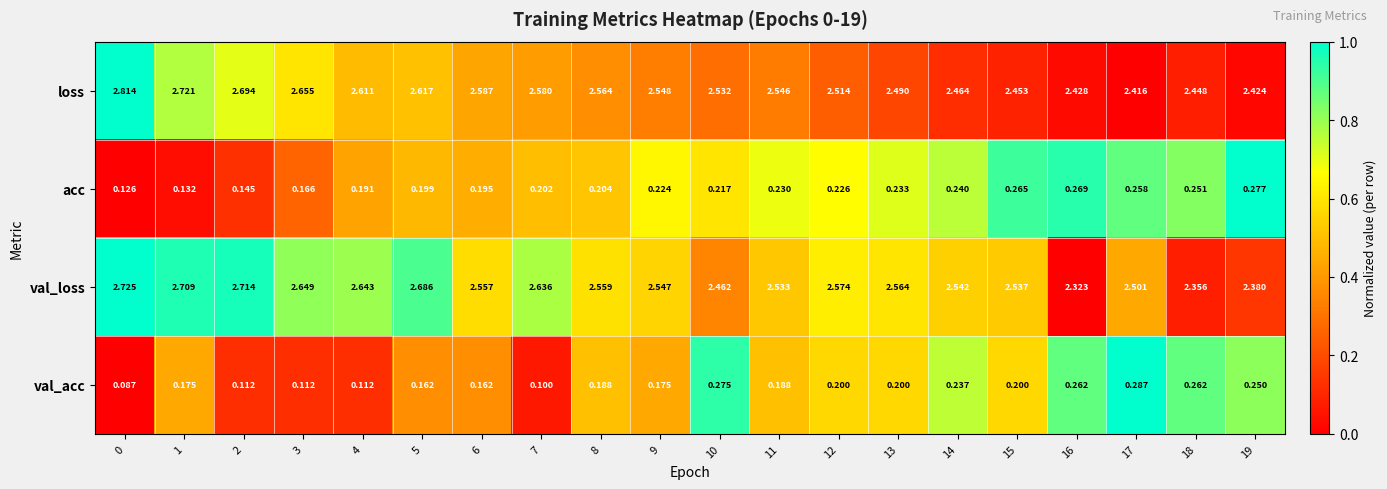

Is the value of val_acc at 19 greater than the value of loss at 4?

No